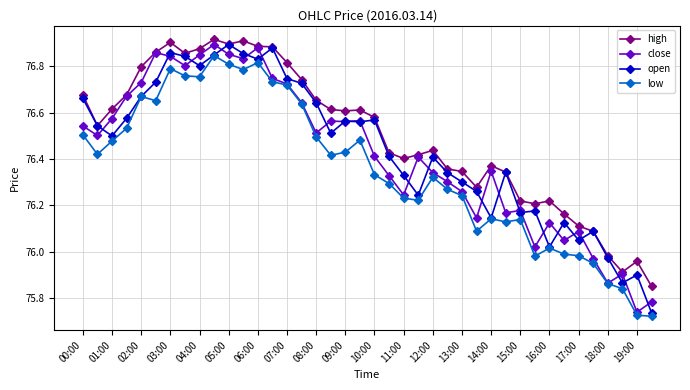

Which series has the largest total across all categories?

high